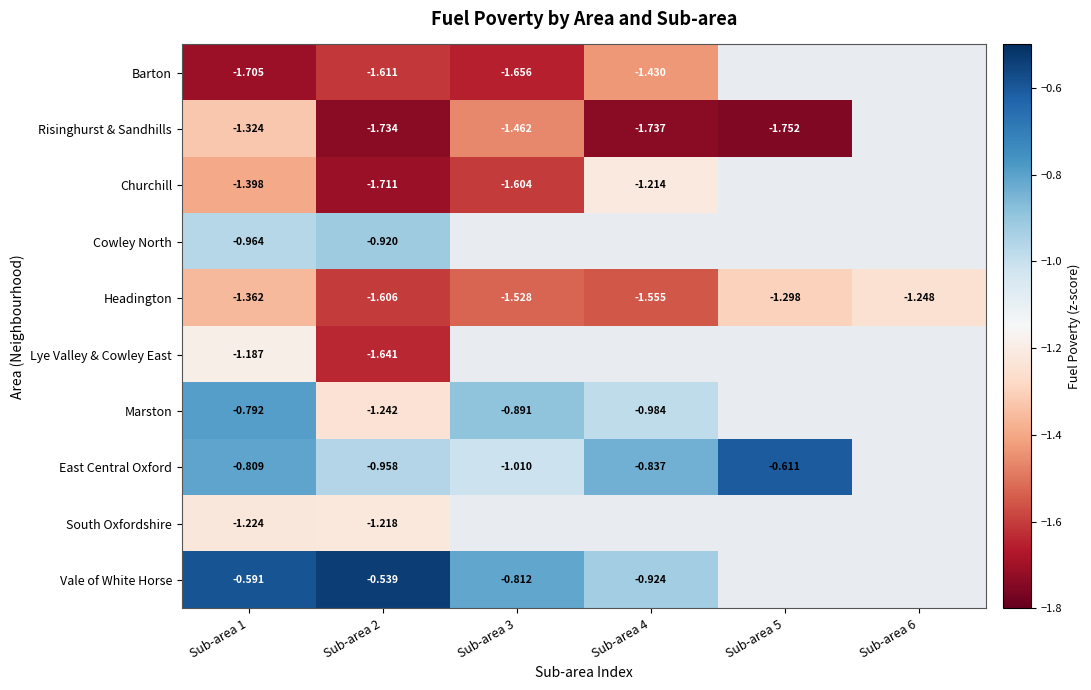

Which category has the highest value across all series?

Sub-area 2